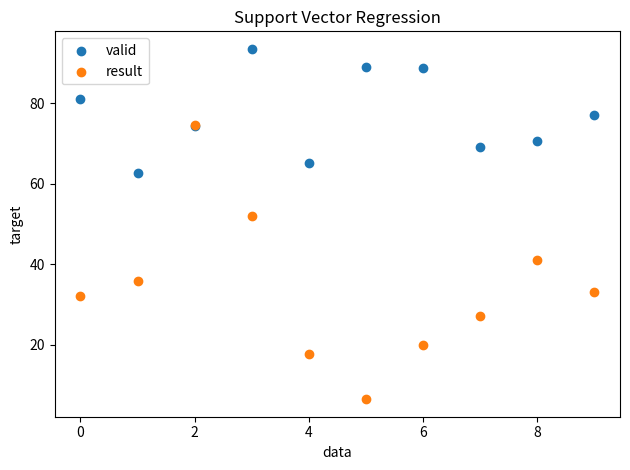

In the result series, what Y value is closest to 40?

41.1